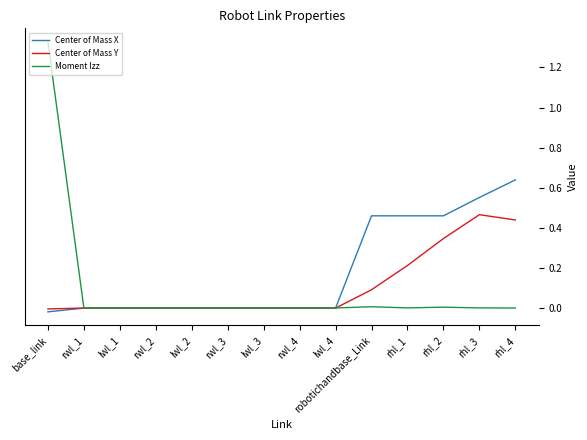

After their last crossing, which series has the higher values: Center of Mass Y or Center of Mass X?

Center of Mass X